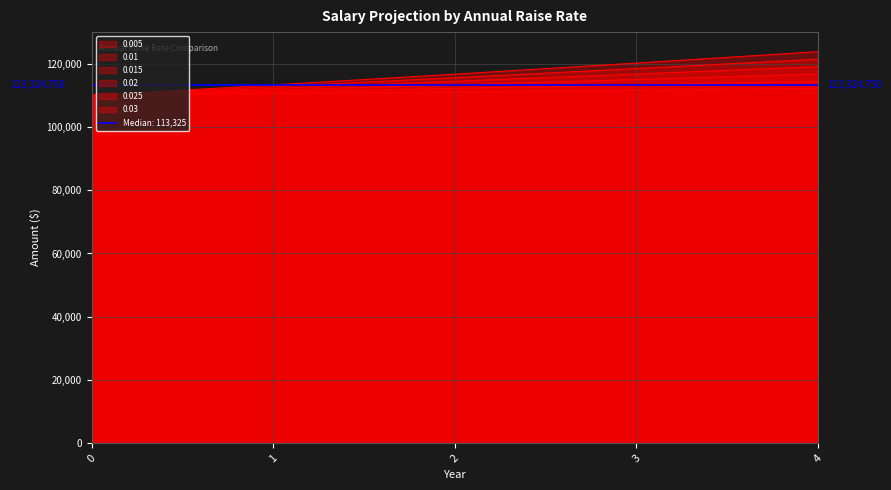

Which series changed the most between 0 and 3?

0.03